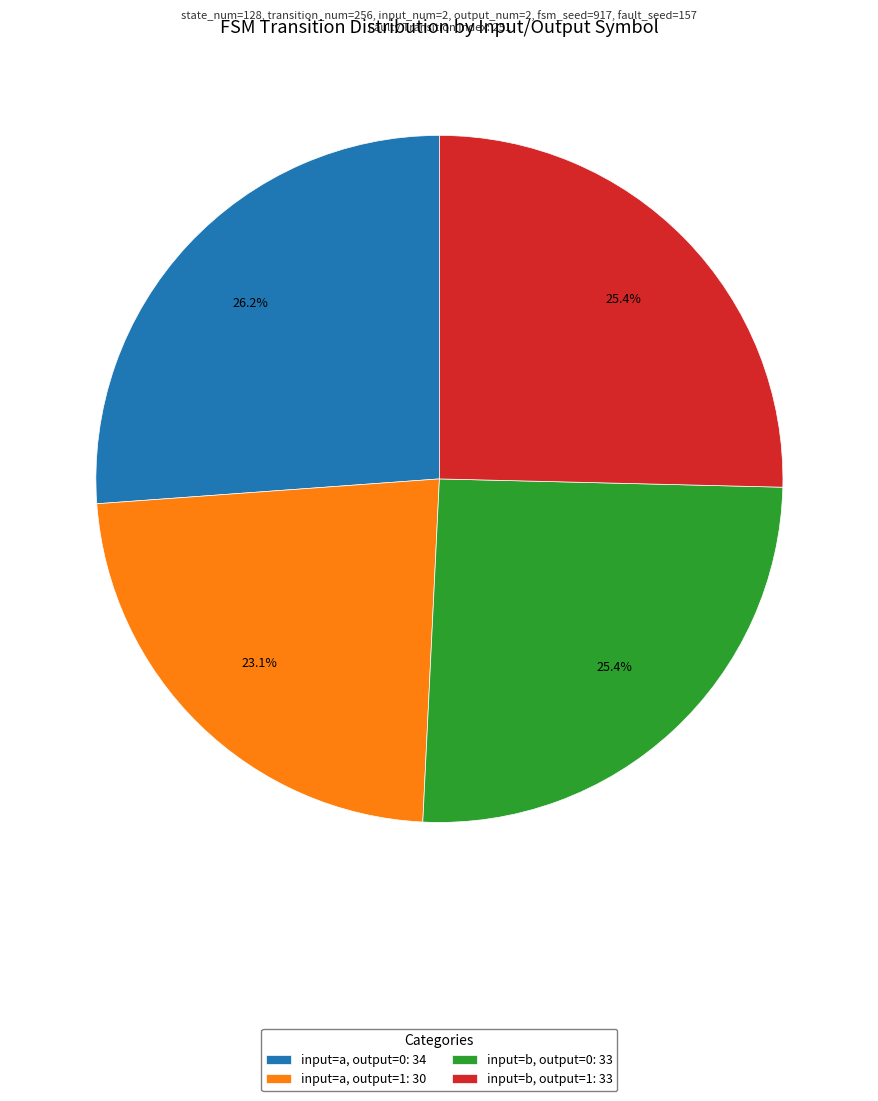

To the nearest percent, what is the difference between the largest and smallest slice percentages?

3%